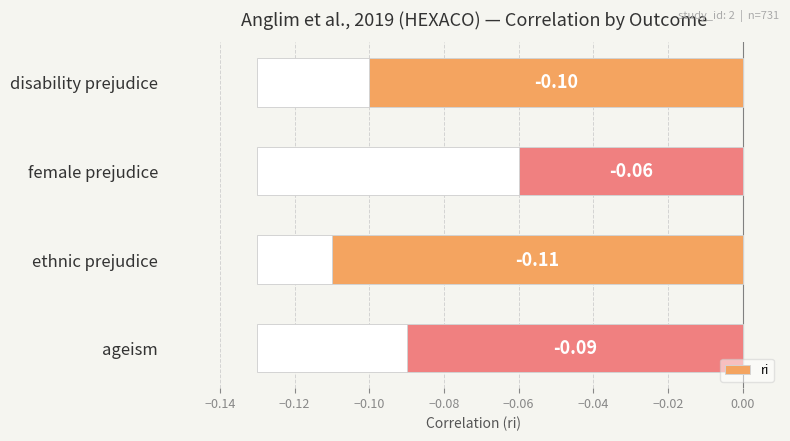

Which has a higher value, disability prejudice or ageism?

ageism